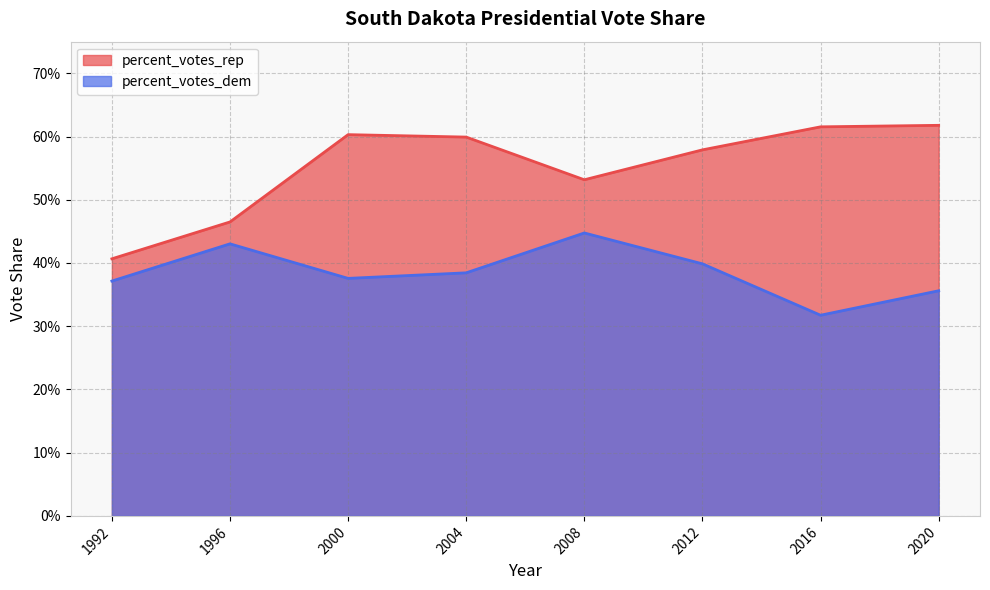

Which has a higher value, 2020 or 2016?

2020